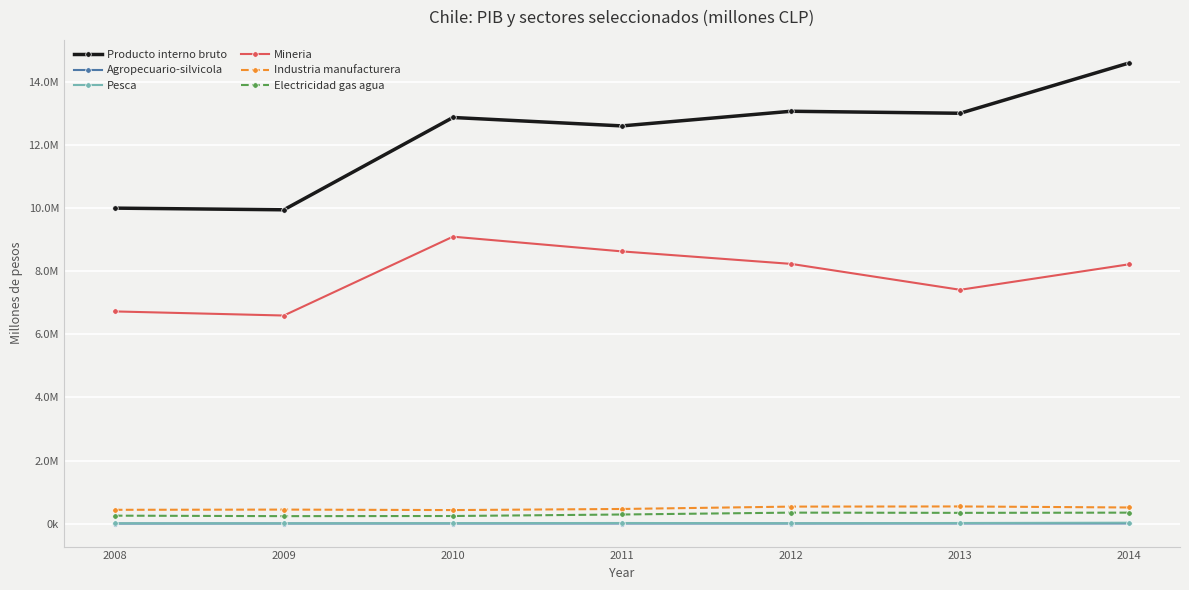

Which series has the widest spread of values?

Producto interno bruto